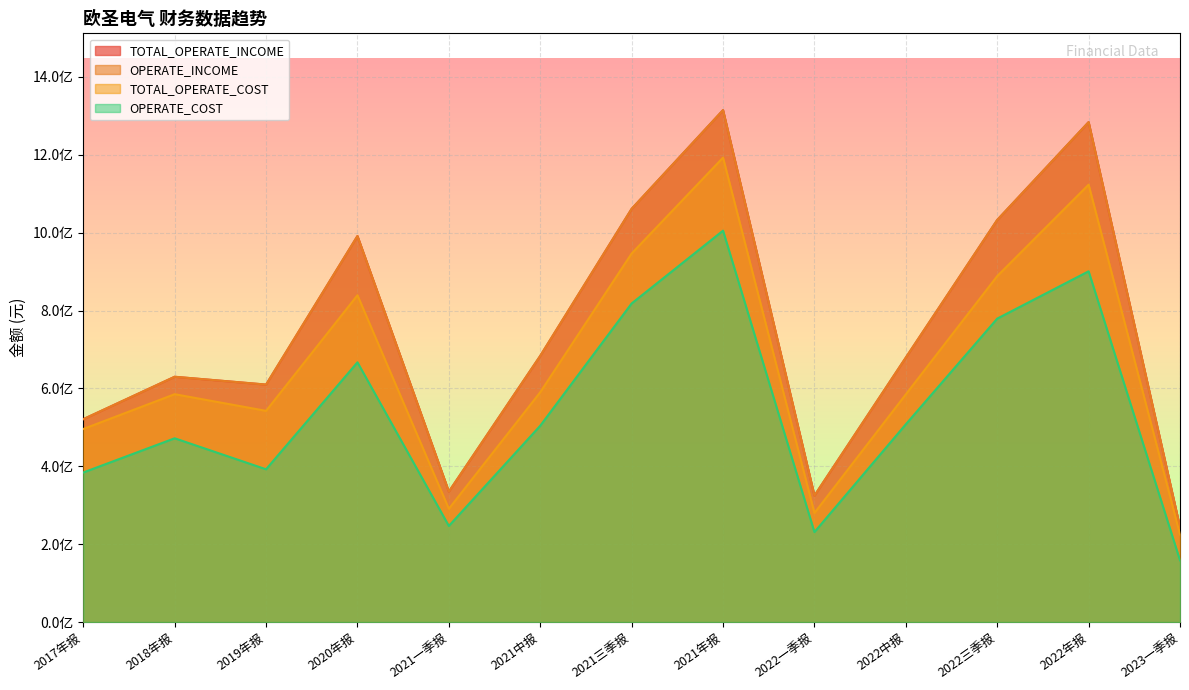

Which series has the widest spread of values?

TOTAL_OPERATE_INCOME